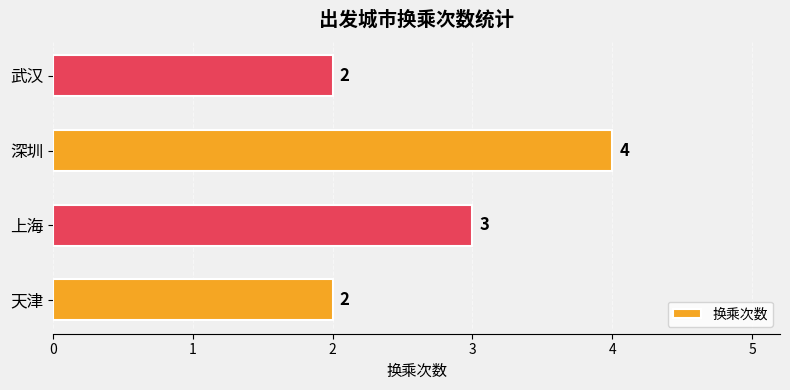

What is the sum of the values at 武汉 and 深圳?

6